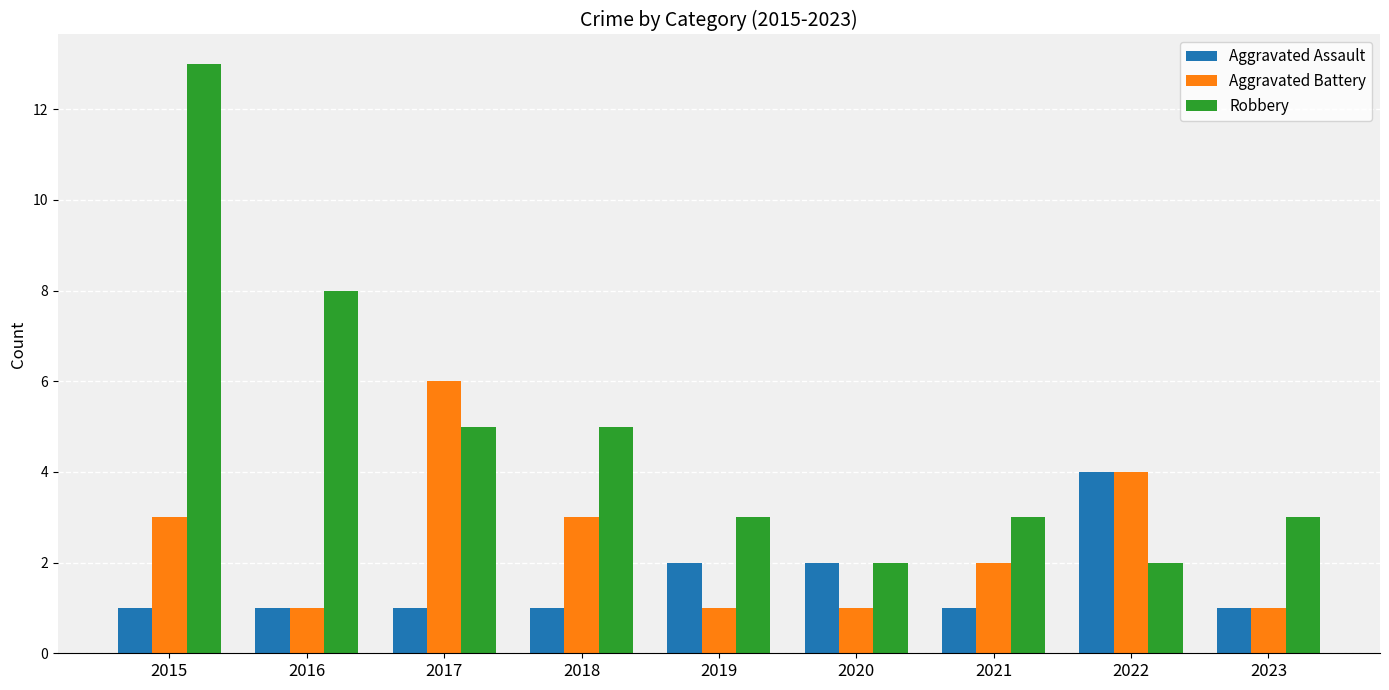

What is the approximate value of Aggravated Assault at 2015?

1